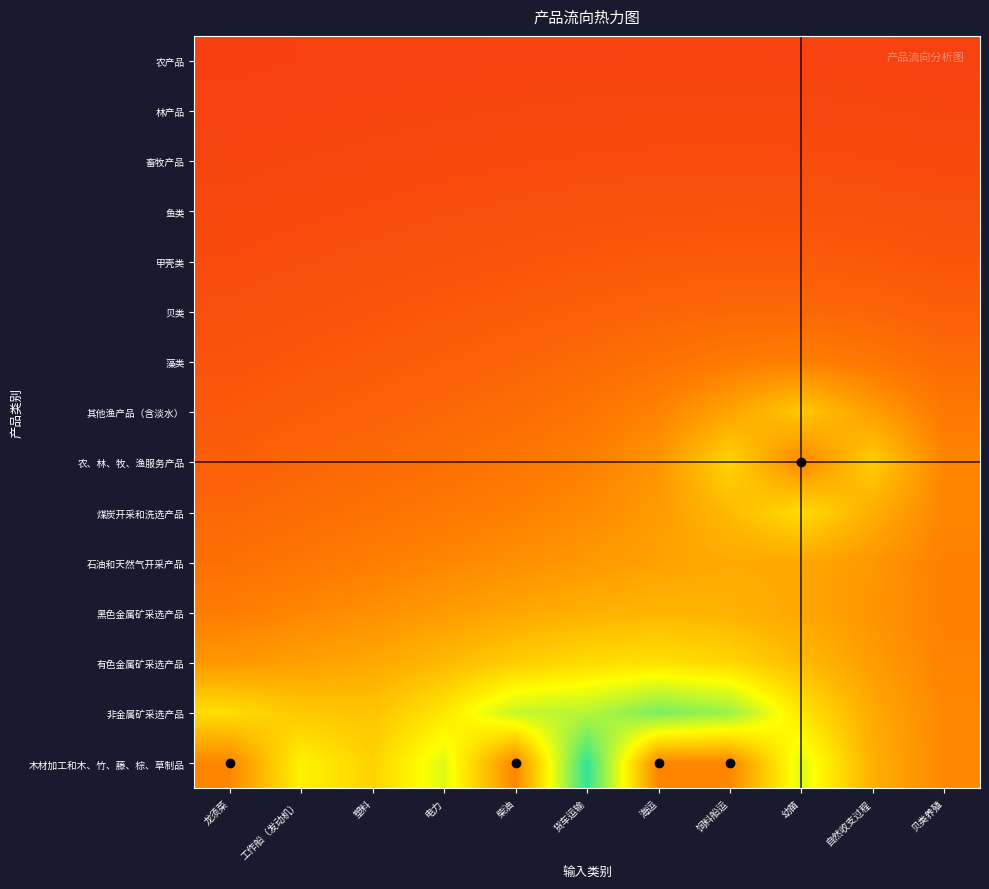

Rank the series at 自然收支过程 from lowest to highest value.

农产品, 林产品, 畜牧产品, 鱼类, 甲壳类, 贝类, 藻类, 黑色金属矿采选产品, 石油和天然气开采产品, 有色金属矿采选产品, 其他渔产品（含淡水）, 非金属矿采选产品, 煤炭开采和洗选产品, 木材加工和木、竹、藤、棕、草制品, 农、林、牧、渔服务产品